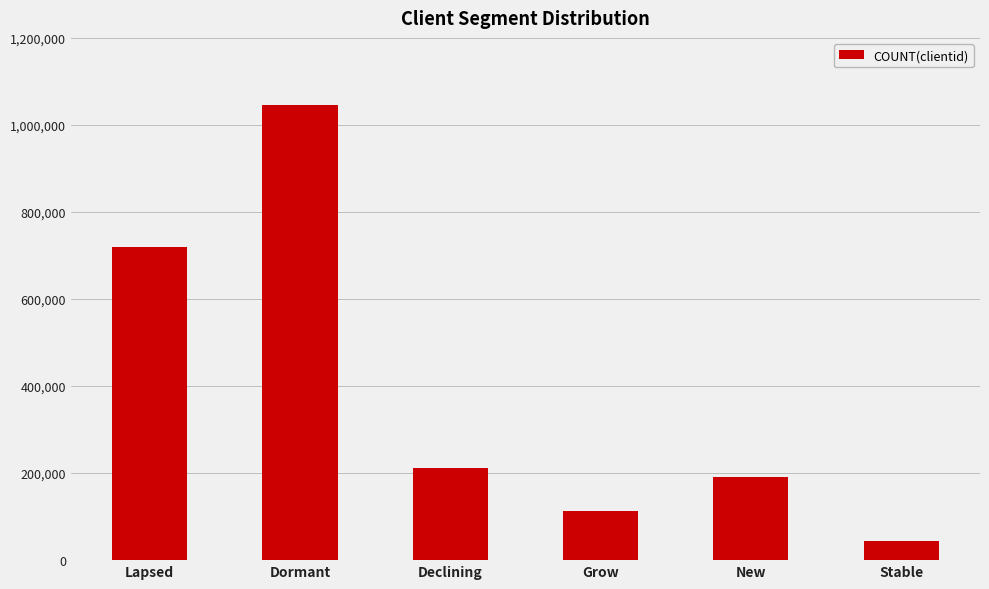

Reading left to right, transcribe all the data shown in this chart.

719061	1045641	212300	112428	189963	43782